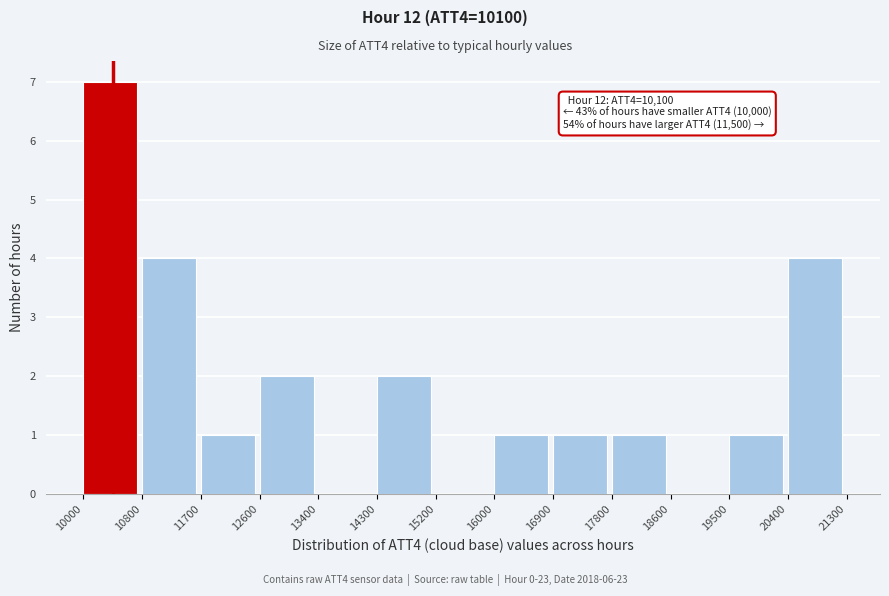

Which range on the x-axis has the tallest bar?

10000 to 10800